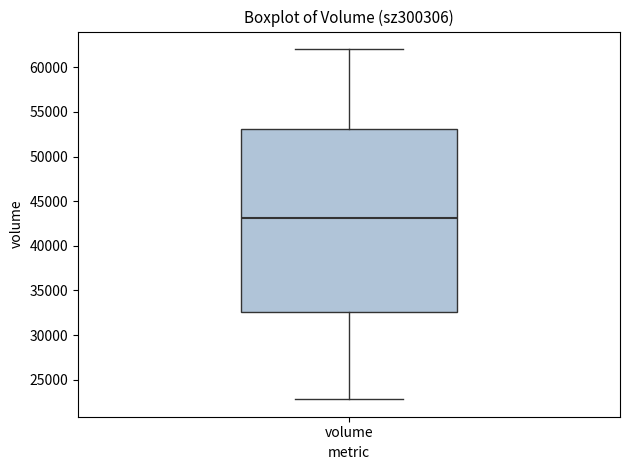

Read this box plot against the y-axis: the position of the median line, the range covered by the box, and the ends of both whiskers. The values are not printed on the chart, so give them approximately, as read against the axis.

median 43000, box 32500 to 53000, whiskers 23000 to 62000